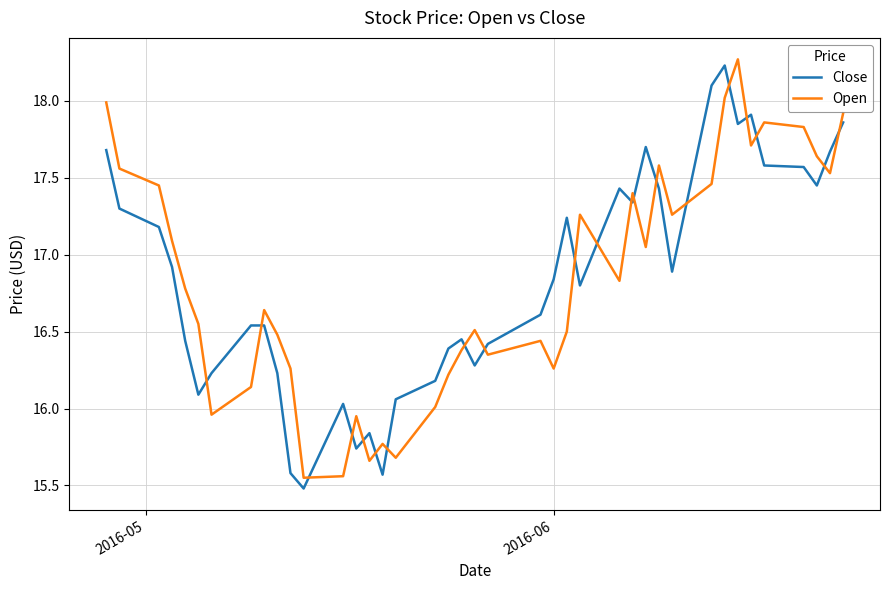

What is the minimum value shown in the chart?

15.5